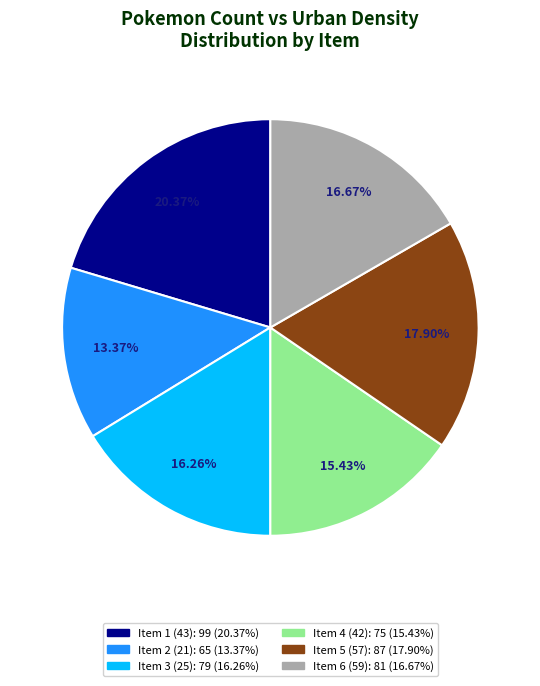

How many segments does this pie chart have?

6